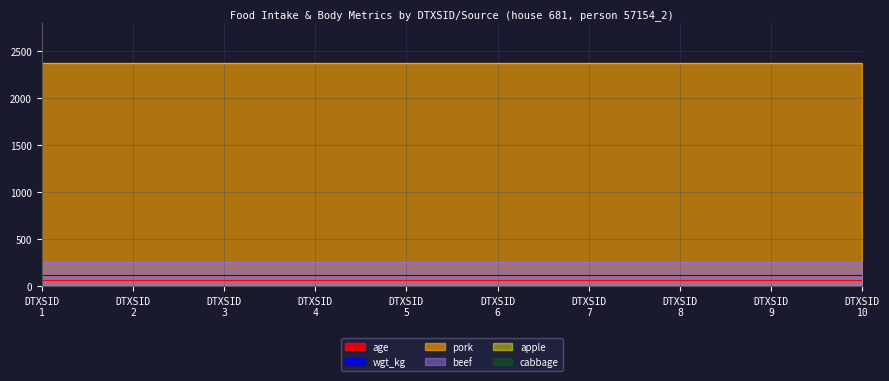

Does the chart have visible grid lines?

Yes